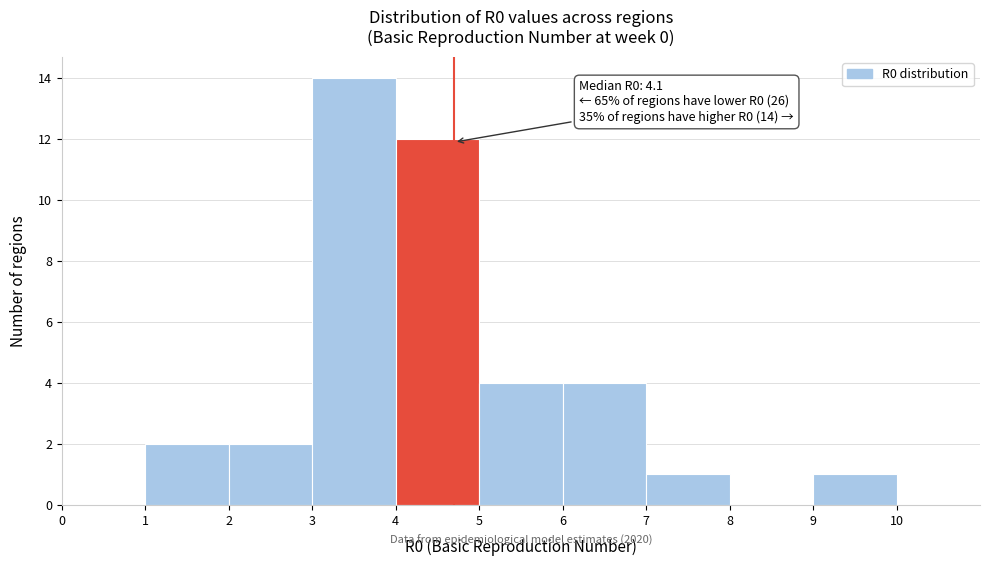

Which range on the x-axis has the tallest bar?

3 to 4